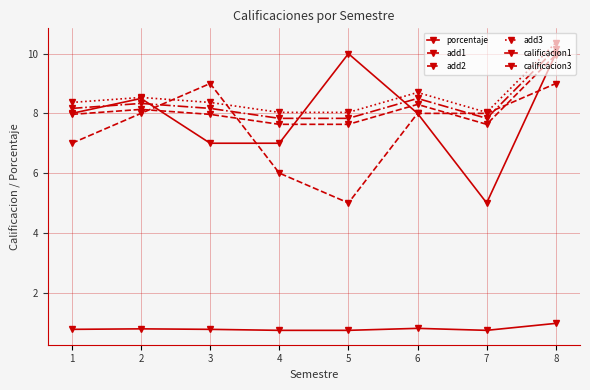

What is the value of the add2 point at the 2nd from the left?

8.3